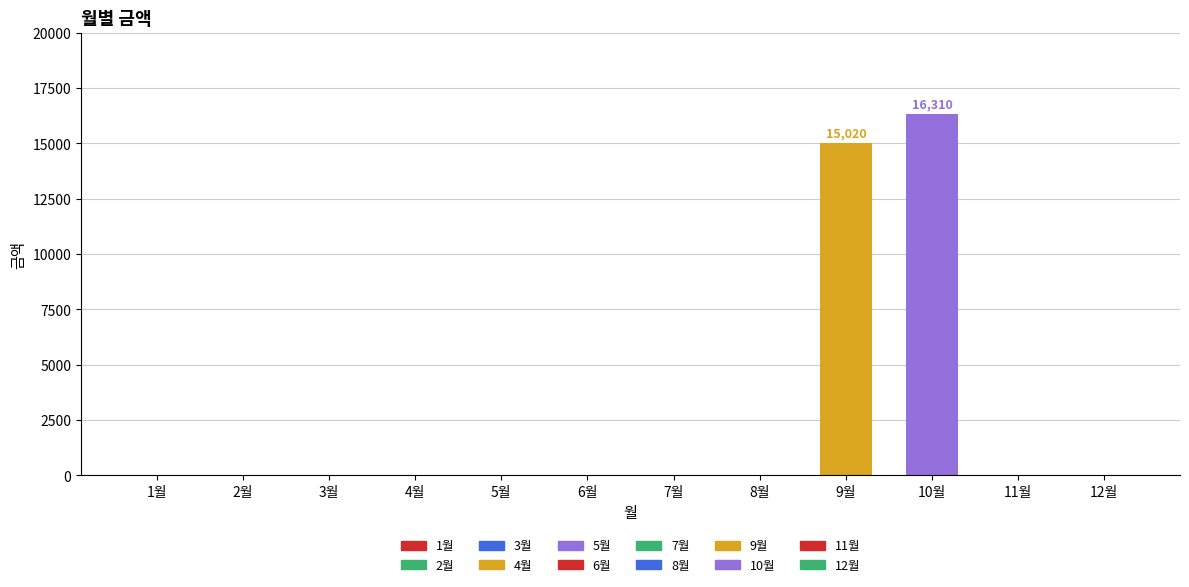

Reading right to left, what are all the values shown in this chart?

0	0	16310	15020	0	0	0	0	0	0	0	0